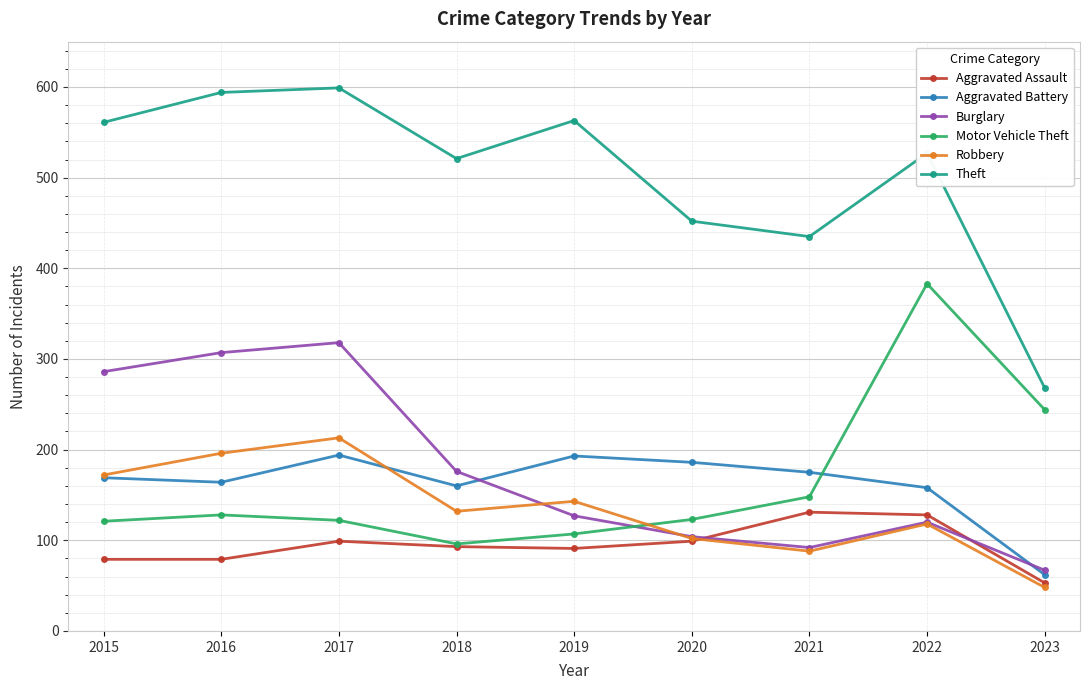

Which series has the largest range (max minus min)?

Theft